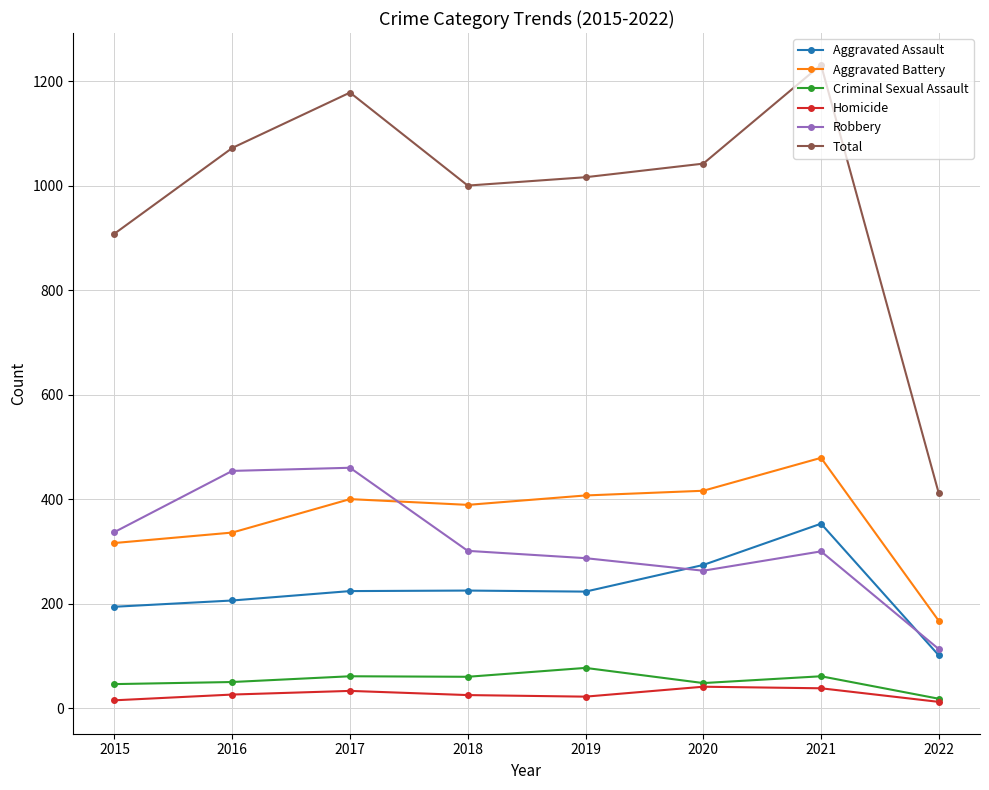

At which label does Aggravated Battery reach its peak?

2021